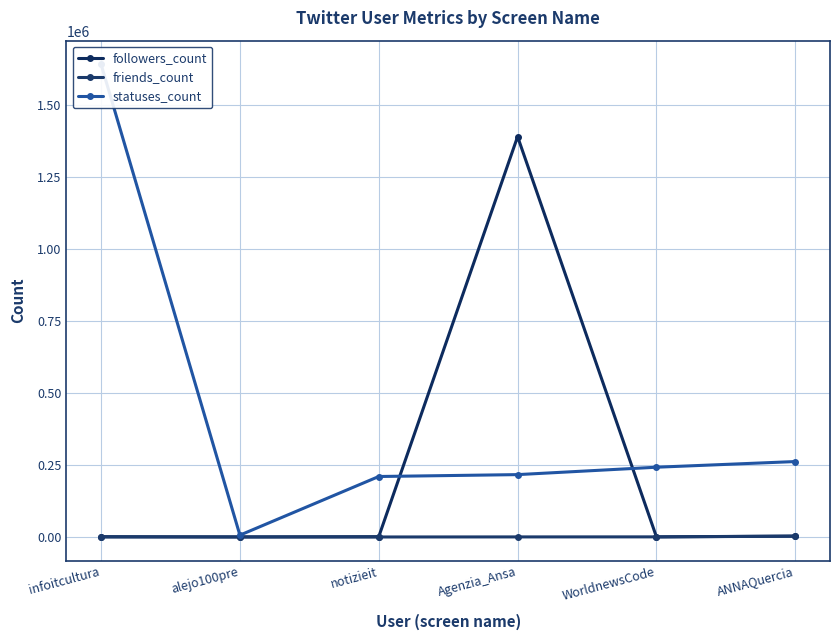

At which category does followers_count reach its first local valley?

alejo100pre